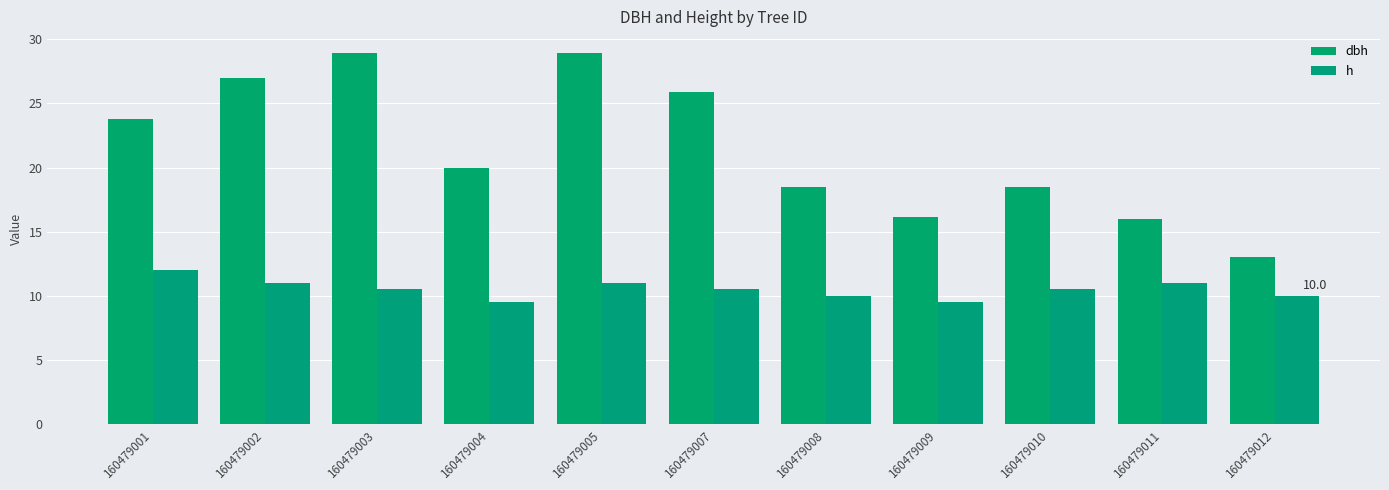

How many categories are shown in the chart?

11